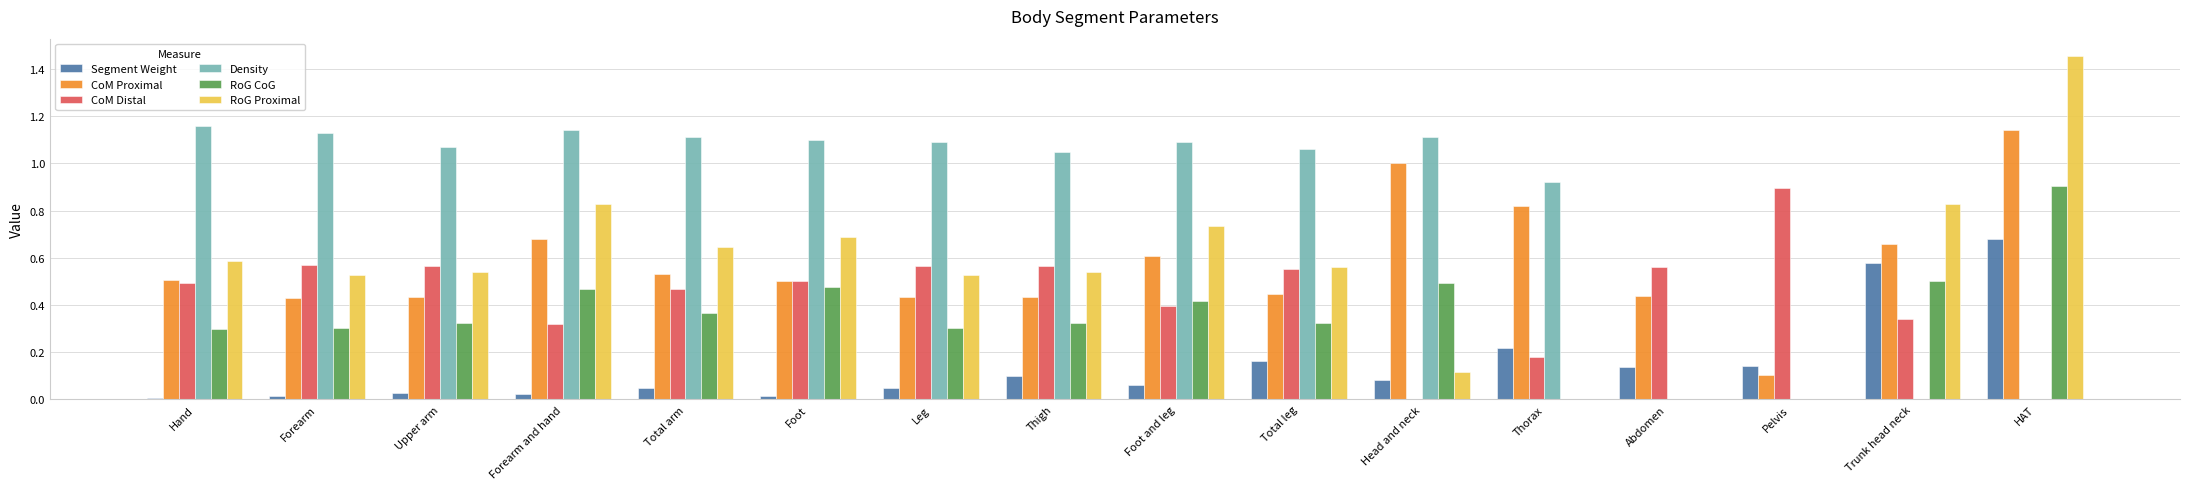

How many groups of bars are there?

16